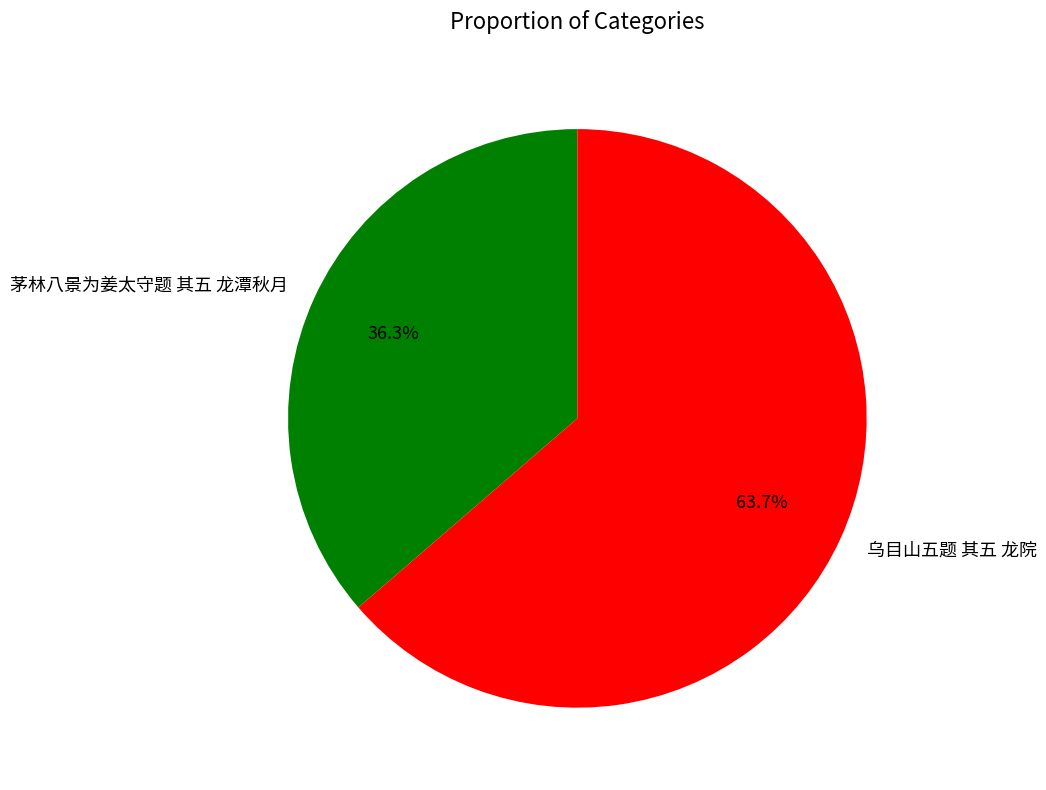

How many slices are in this pie chart?

2